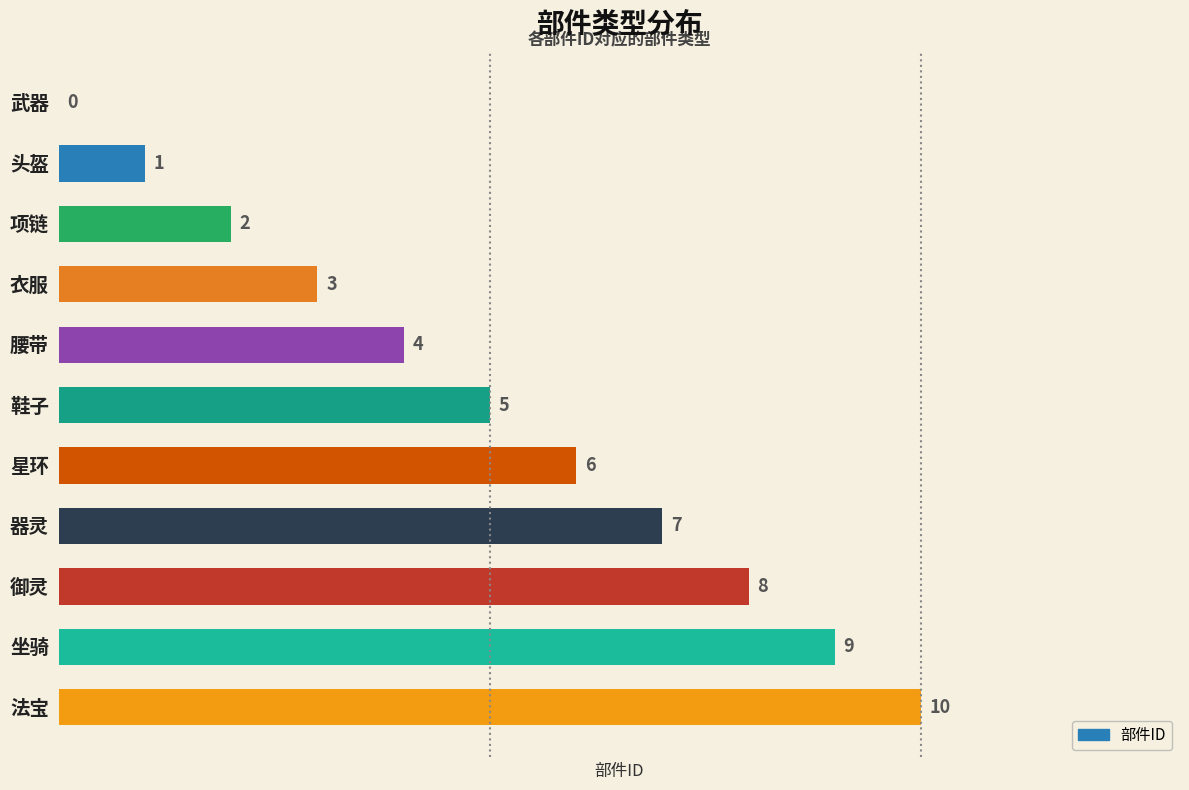

What is the ratio of the value at 鞋子 to the value at 衣服?

1.7